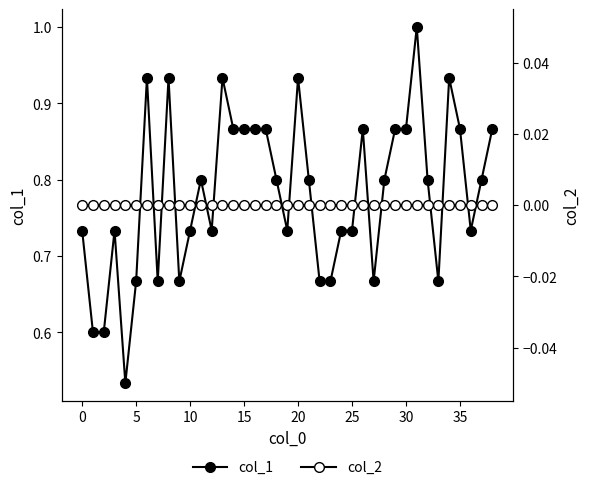

How many data points does each series have?

39